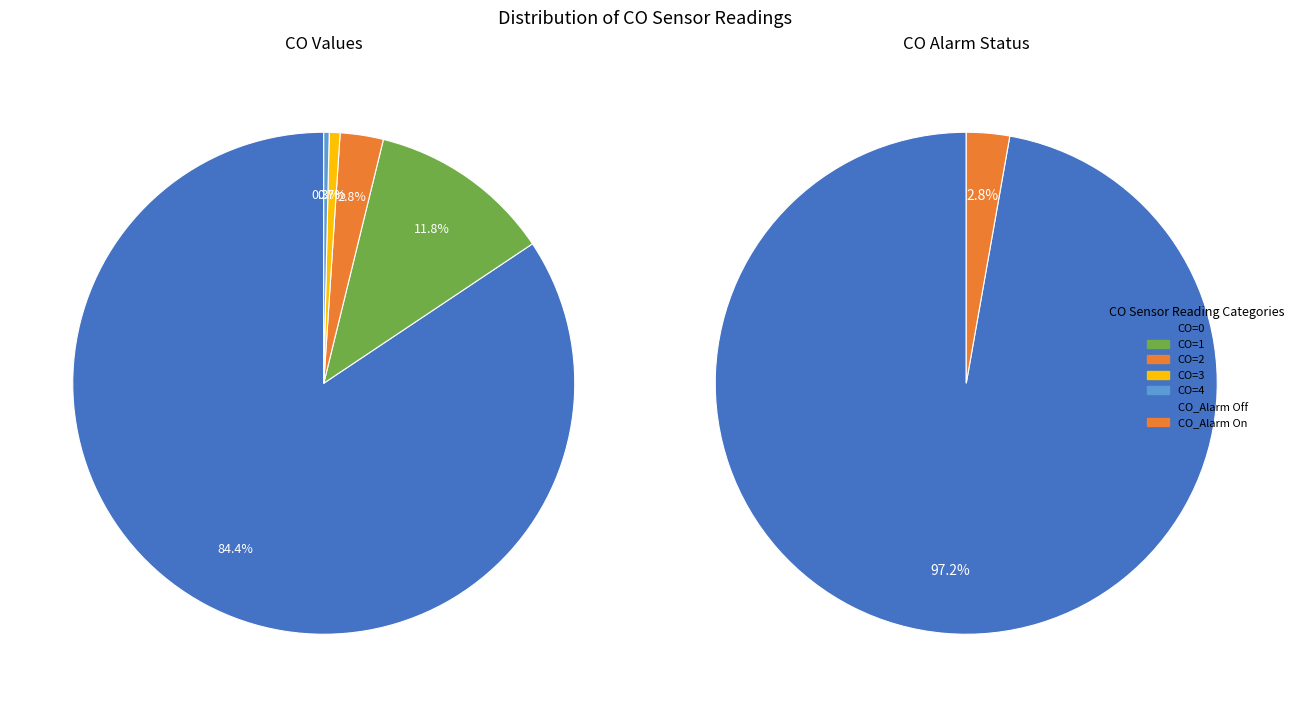

Approximately how many times larger is the value at CO=2 compared to CO=3?

4.0